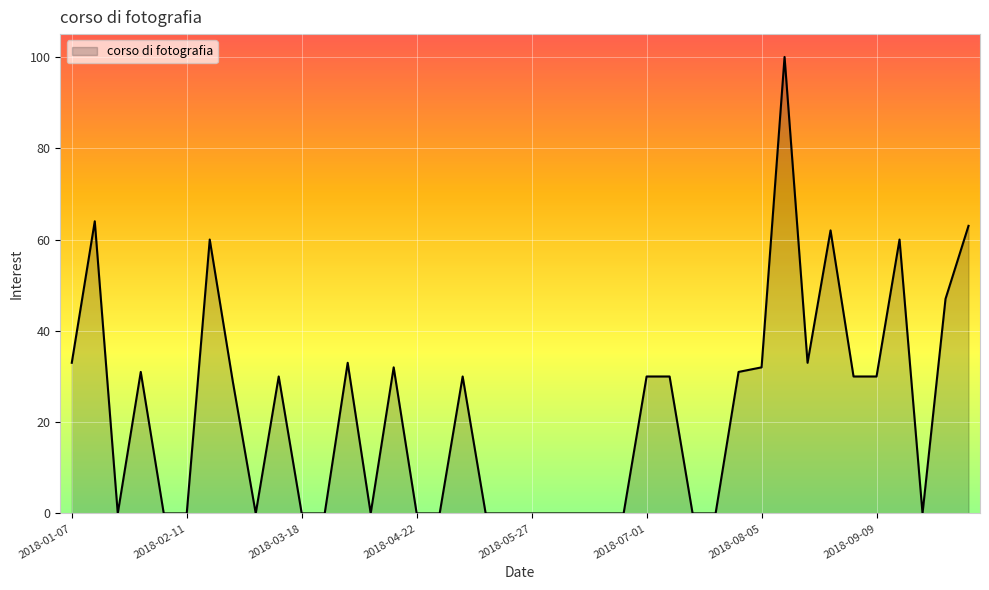

How many lines are shown in the chart?

1